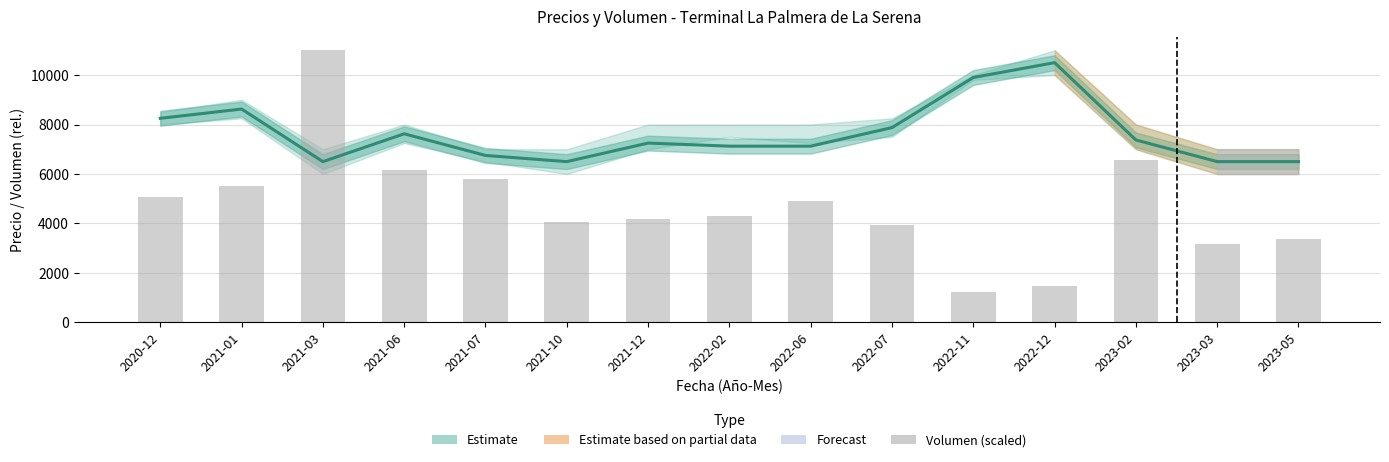

The Volumen (scaled) series shows 2734.7 at 2021-10. True or false?

False